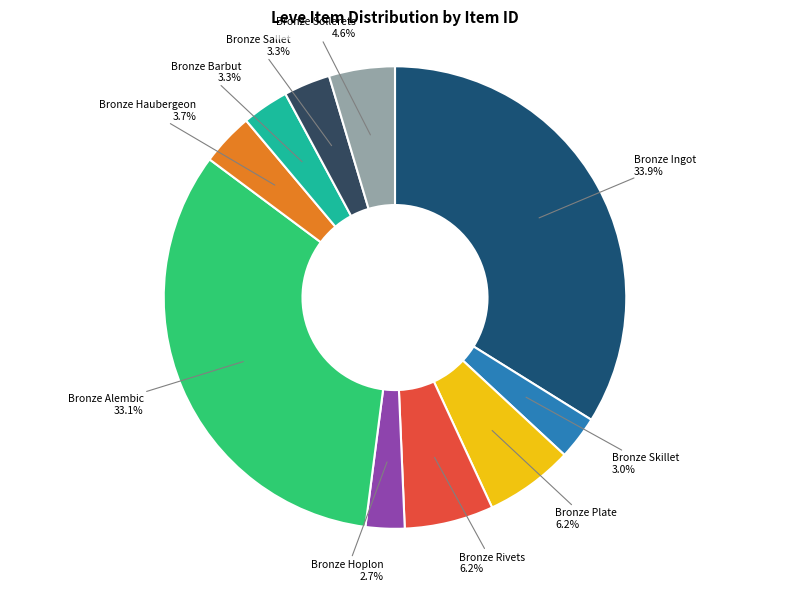

What percentage is NOT represented by Bronze Sallet?

96.7%